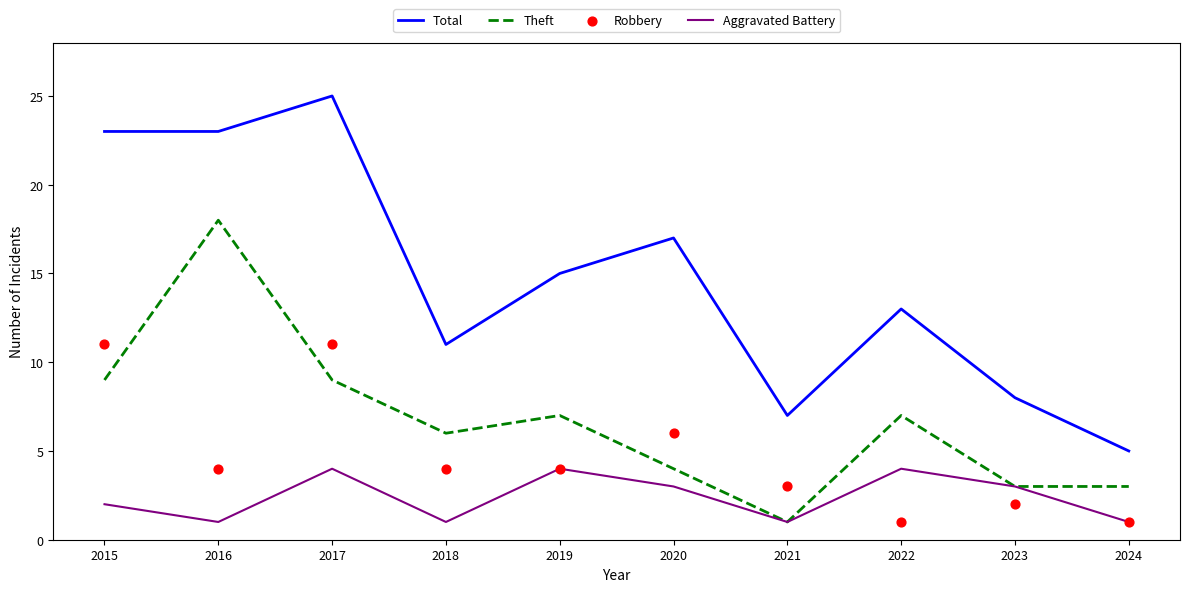

At how many categories does at least one series exceed 18?

3